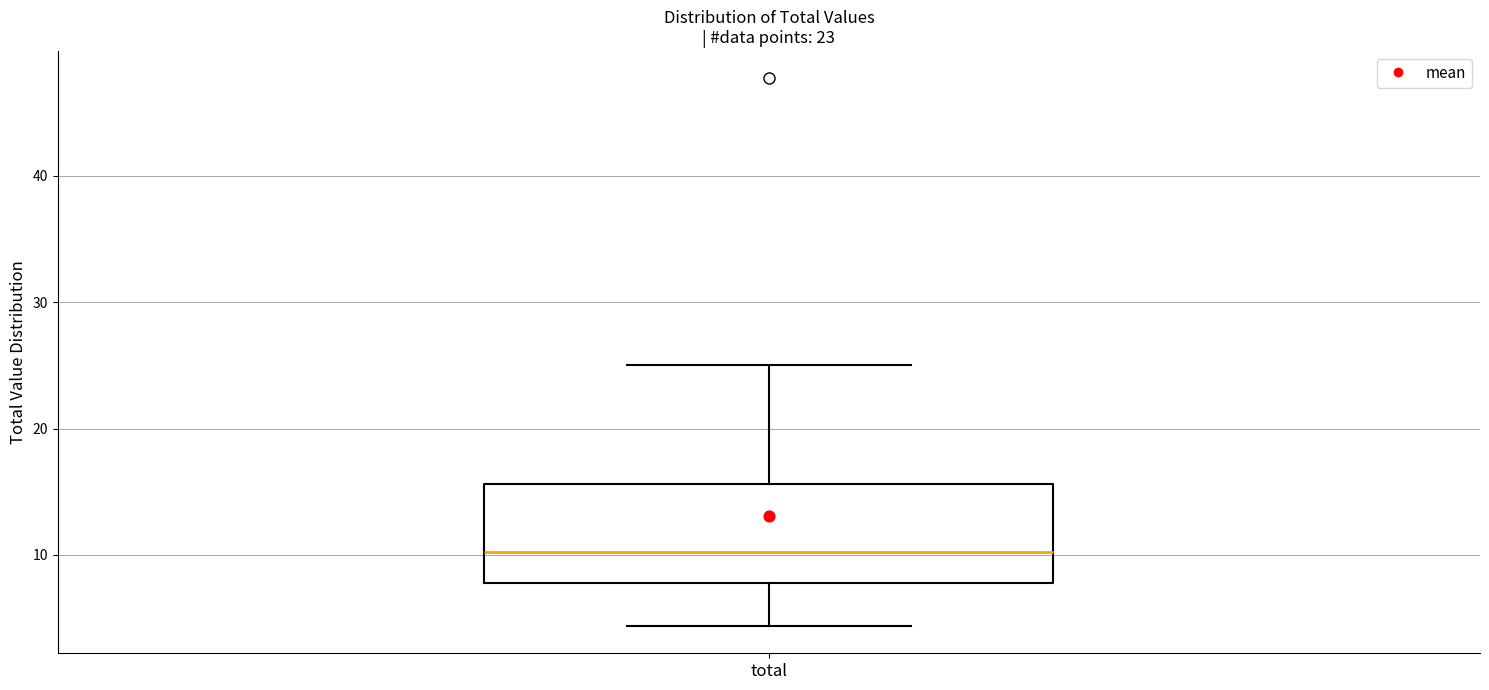

Read this box plot against the y-axis: the position of the median line, the range covered by the box, and the ends of both whiskers. The values are not printed on the chart, so give them approximately, as read against the axis.

median 10, box 8 to 16, whiskers 4 to 25